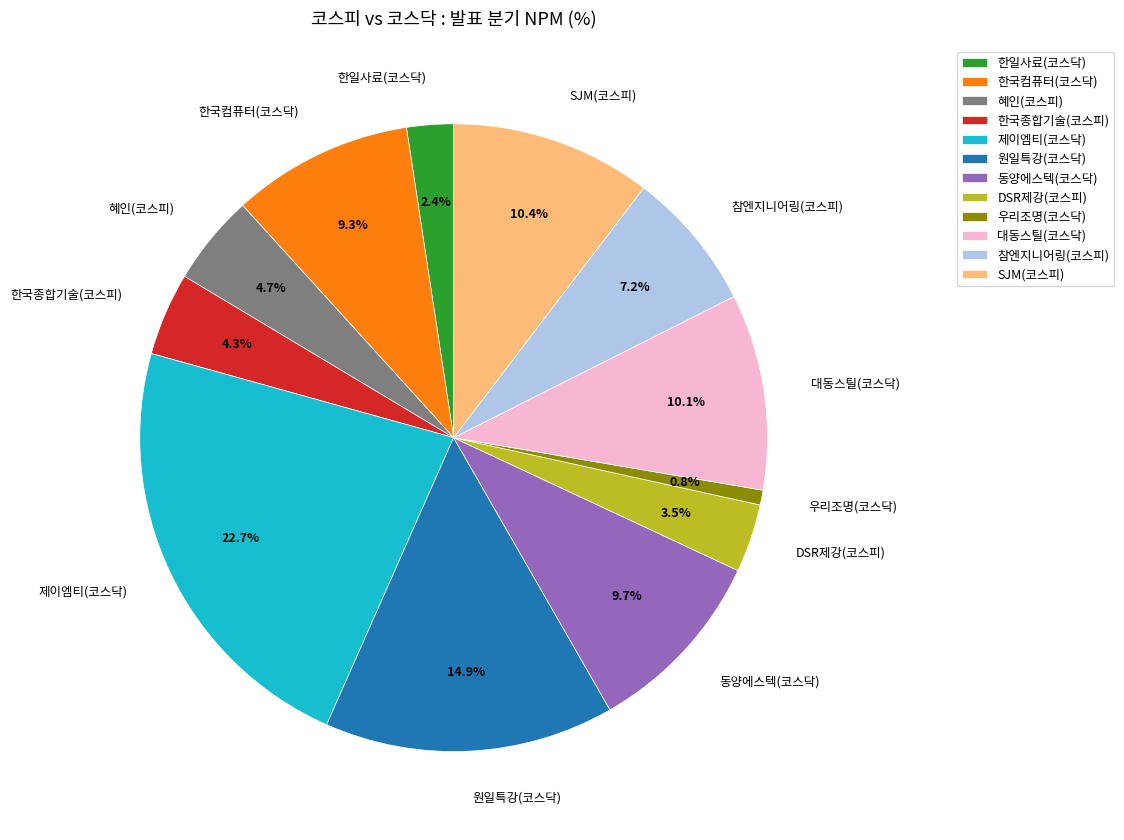

Count the number of slices in the pie.

12